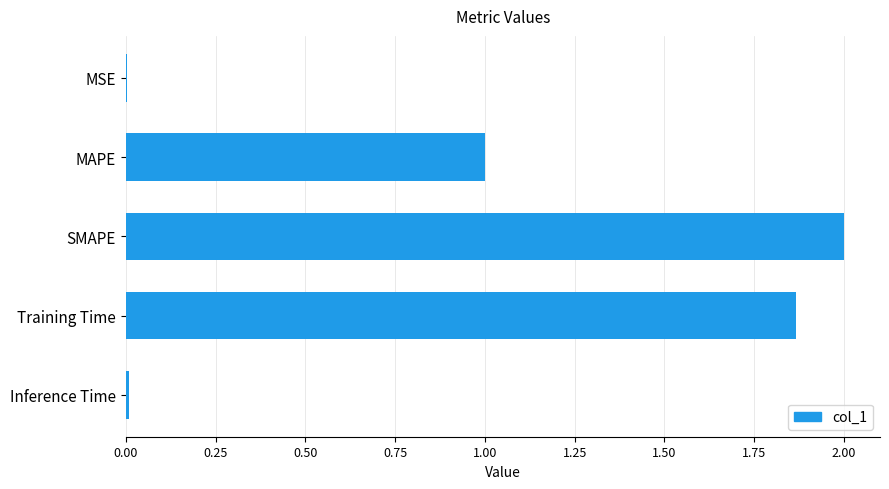

How many values exceed 1?

3